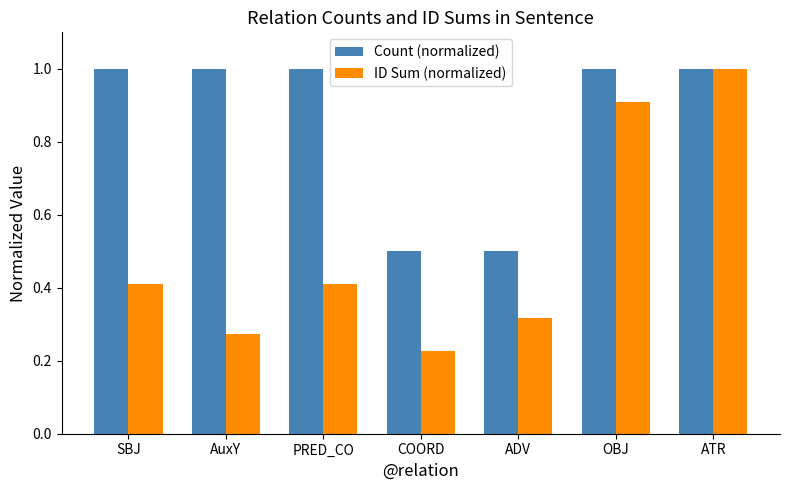

How many groups of bars are there?

7